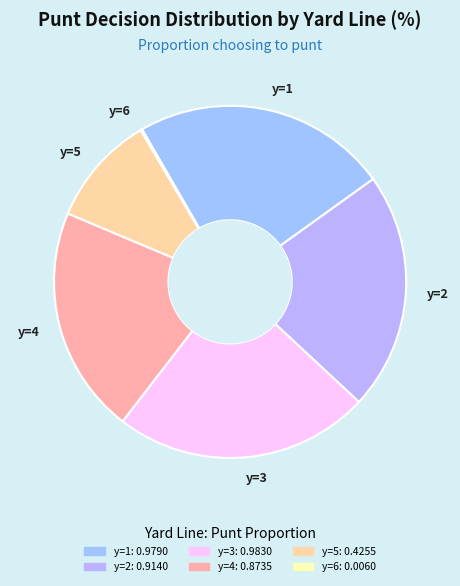

Is y=1 the majority of the pie?

No